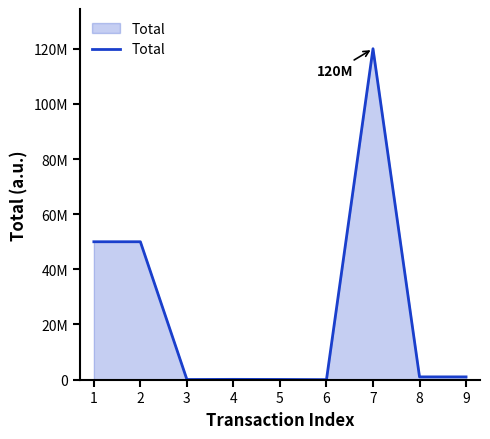

Is this an area chart (filled region under the line)?

Yes